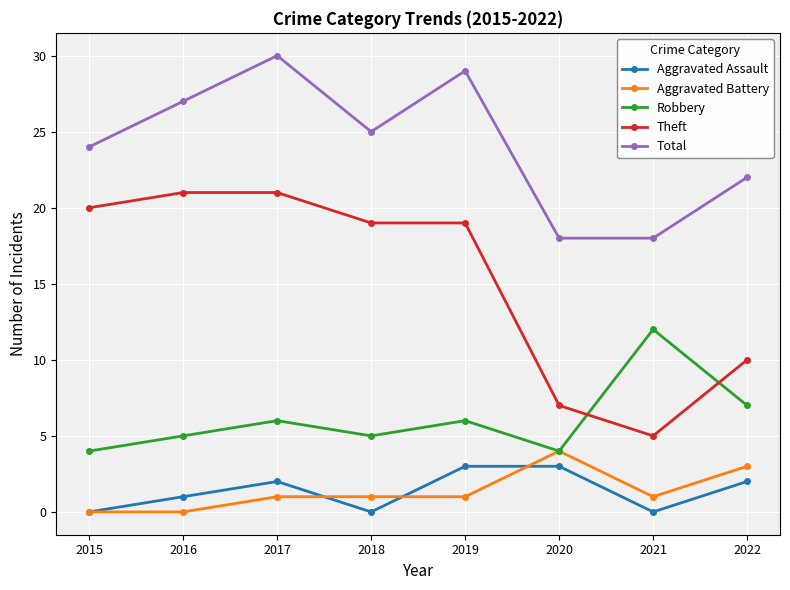

Does the chart have visible grid lines?

Yes